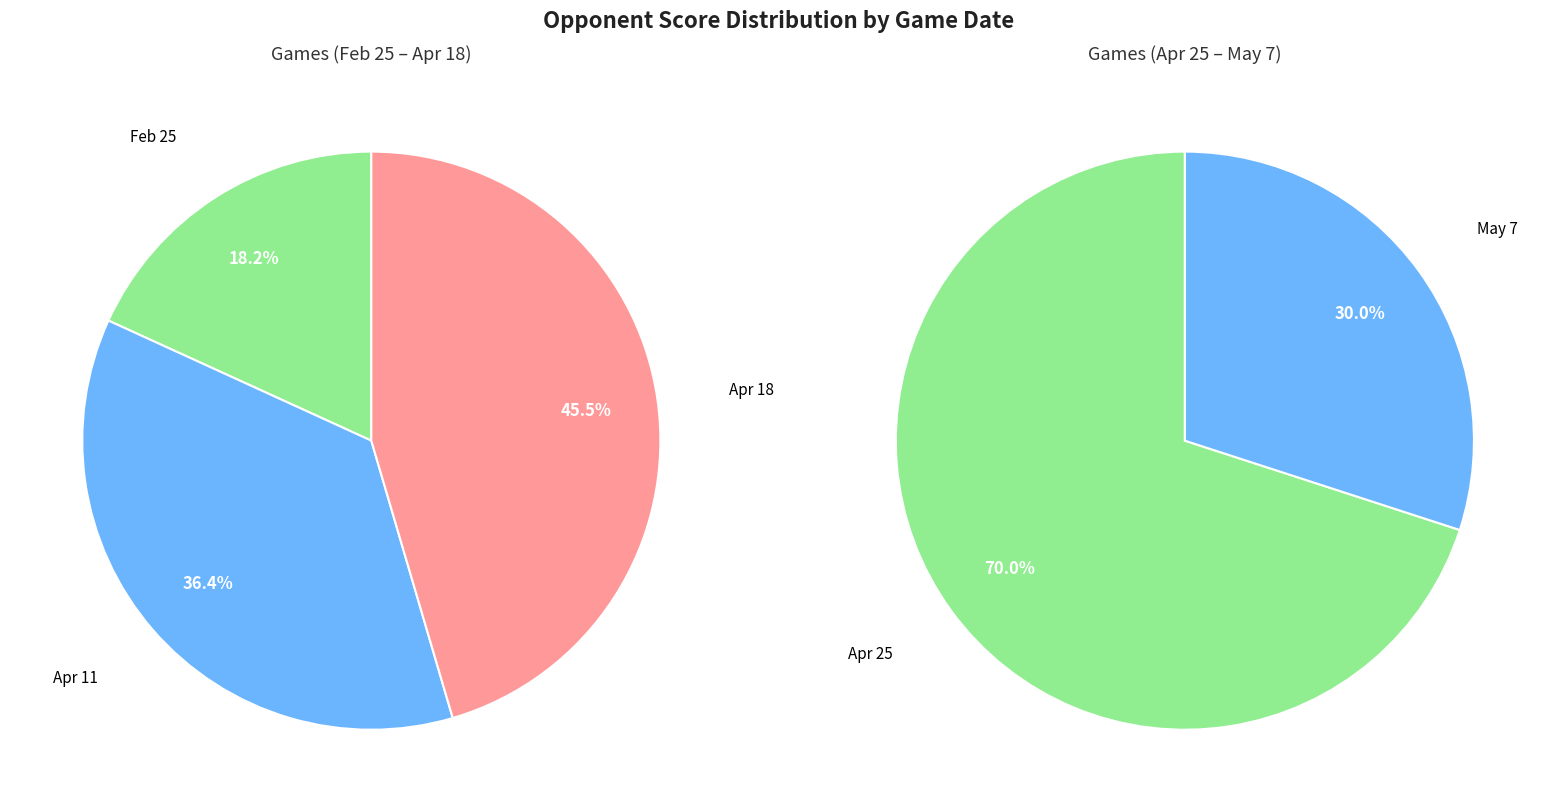

The May 2 slice represents 0% of the pie. True or false?

True